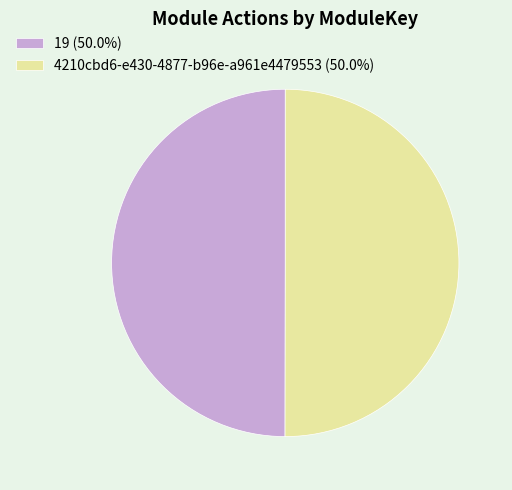

Do 19 (50.0%) and 4210cbd6-e430-4877-b96e-a961e4479553 (50.0%) together represent more than half of the pie?

Yes